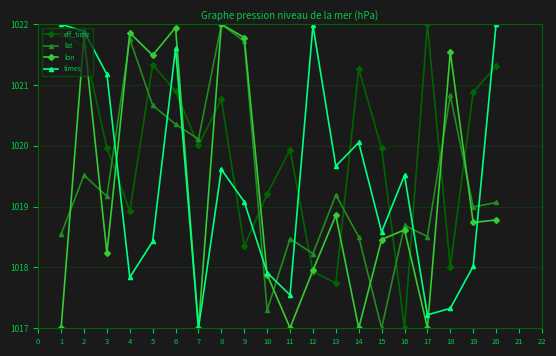

How many lines are shown in the chart?

4